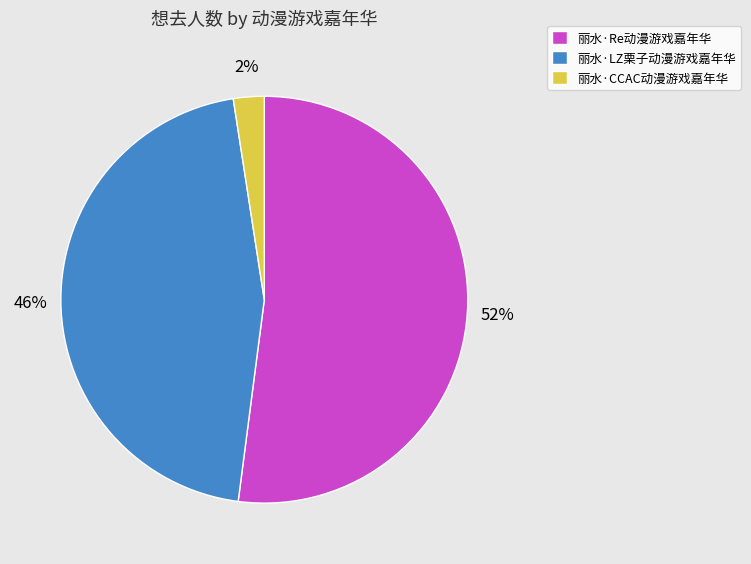

What percentage is the 丽水·CCAC动漫游戏嘉年华 slice, to the nearest percent?

2%